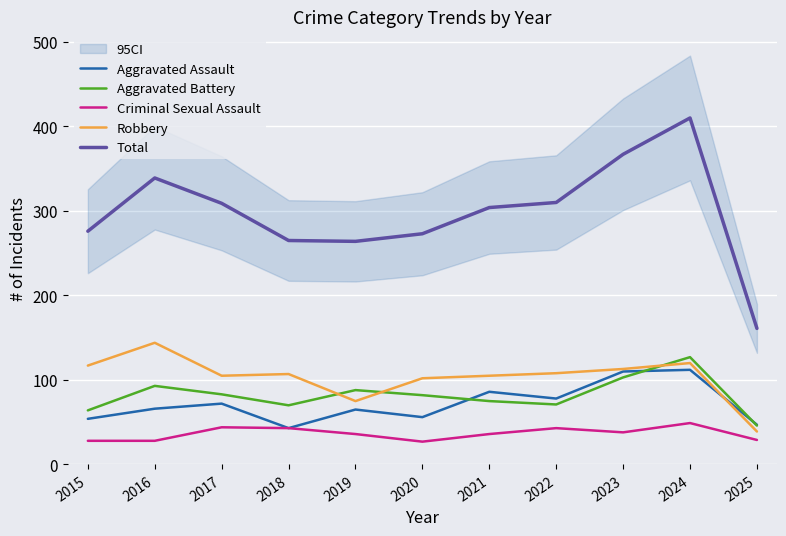

Between 2023 and 2015, which is larger?

2023